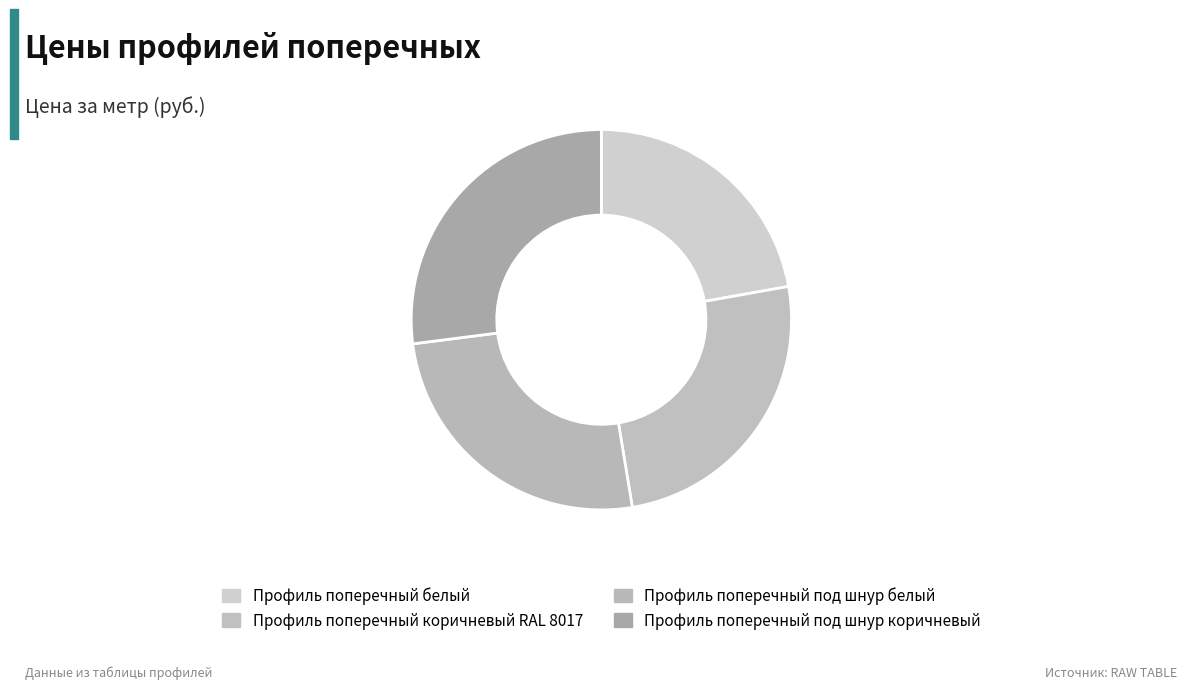

How many slices are in this pie chart?

4